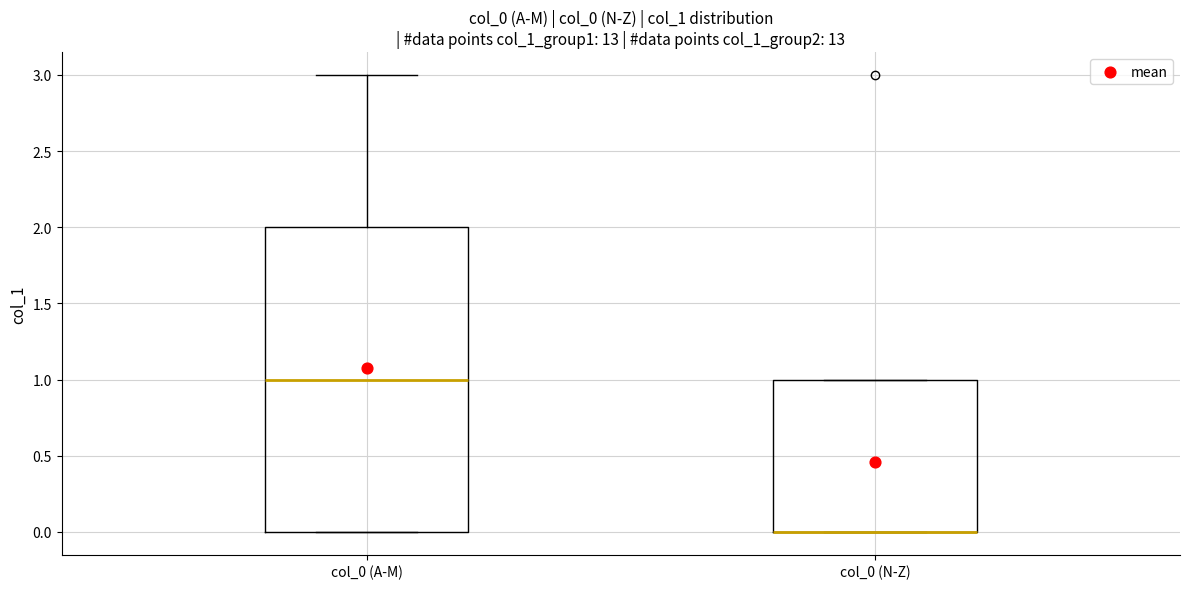

Reading left to right, read every box against the y-axis: the position of its median line, the range the box covers, and the ends of its whiskers. The values are not printed on the chart, so give them approximately, as read against the axis.

col_0 (A-M): median 1, box 0 to 2, whiskers 0 to 3
col_0 (N-Z): median 0 (drawn on the box's lower edge), box 0 to 1, whiskers 0 to 1